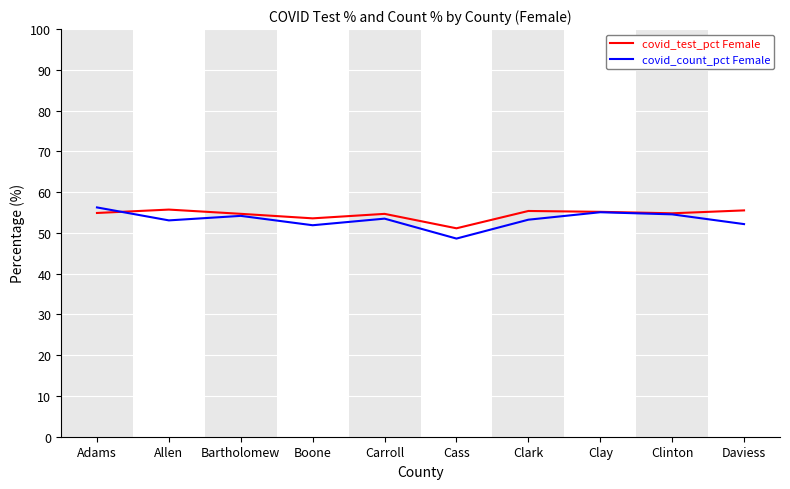

What is the difference between the second highest and minimum values in the covid_test_pct Female series?

4.4